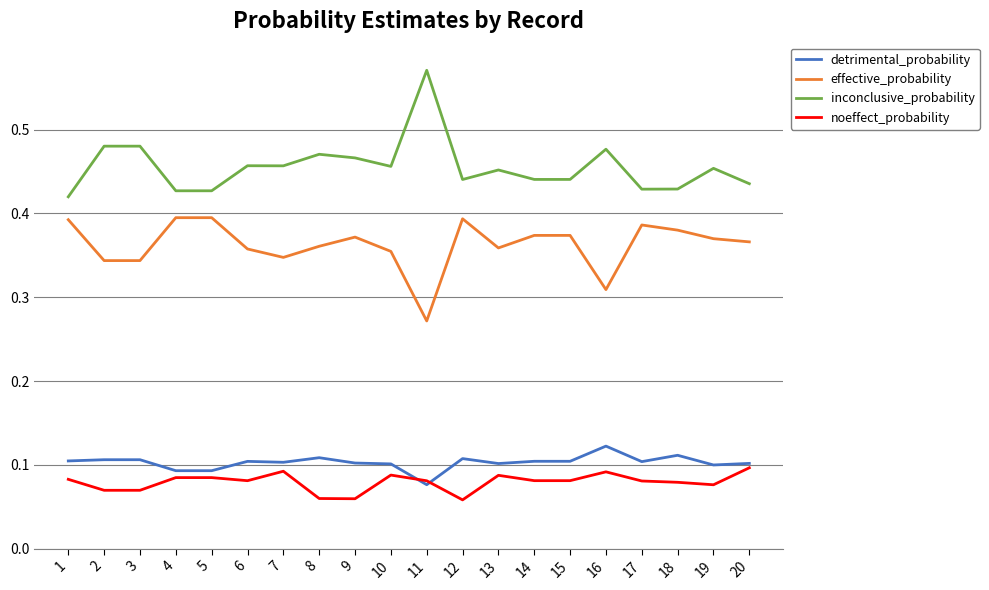

The value of effective_probability at 1 is 0.4. True or false?

True